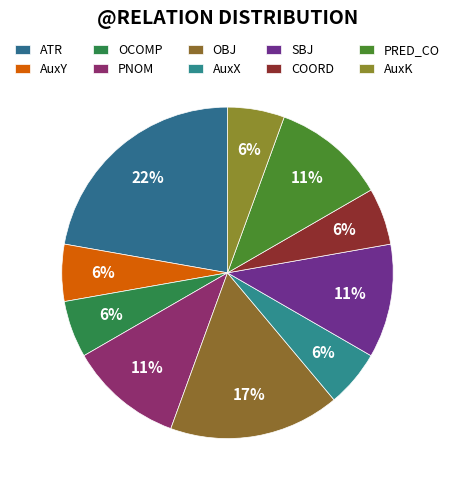

True or false: AuxY accounts for 6% of the total.

True